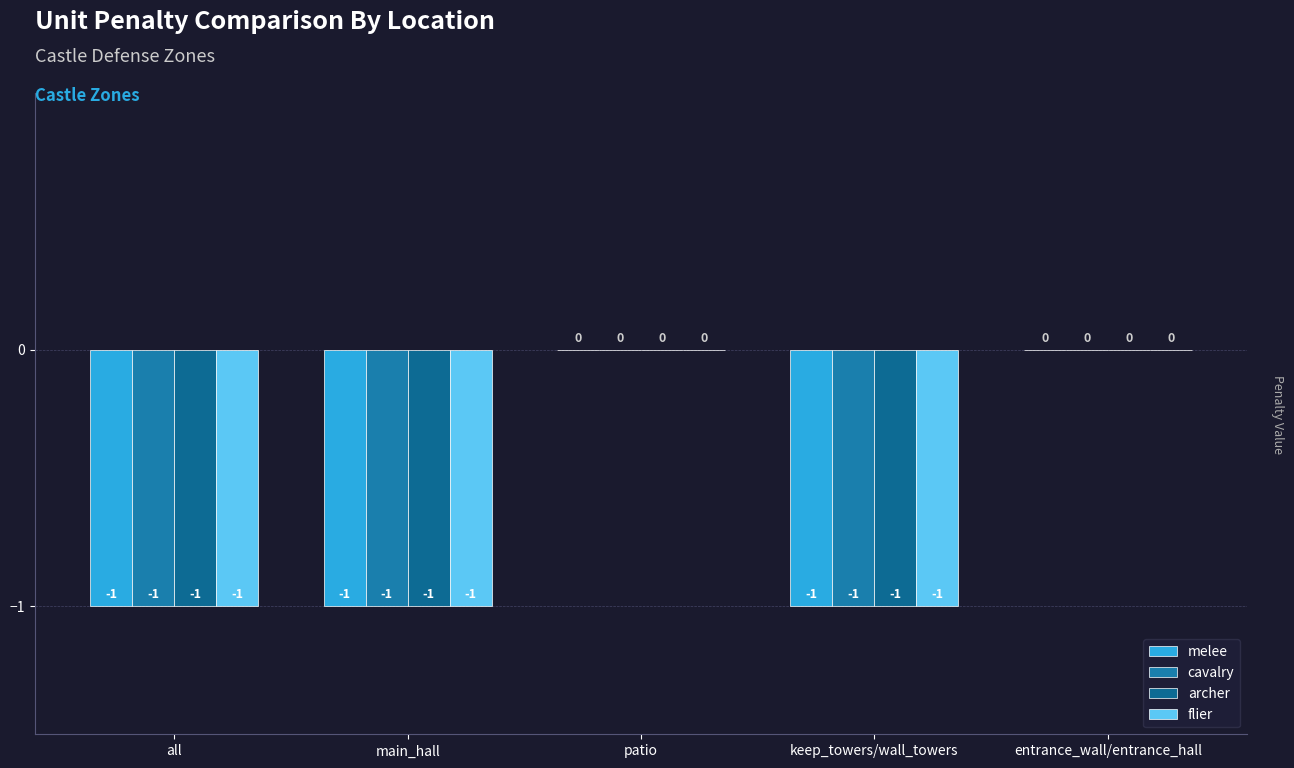

Which category has the highest value in the flier series?

patio